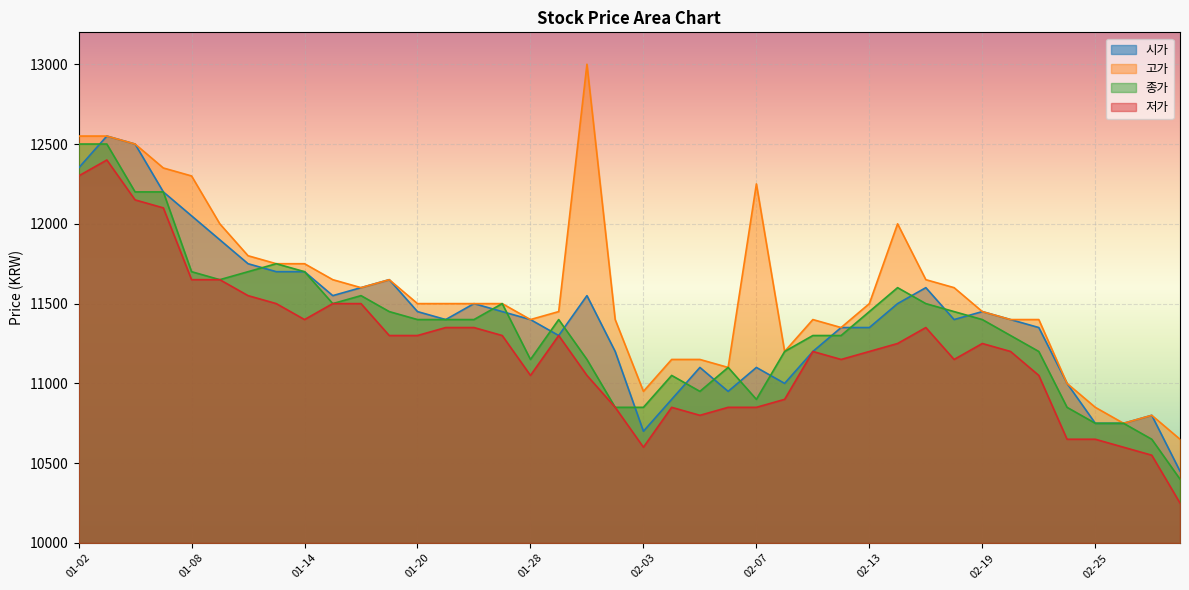

Where does the 종가 series first go above 11400?

01-02